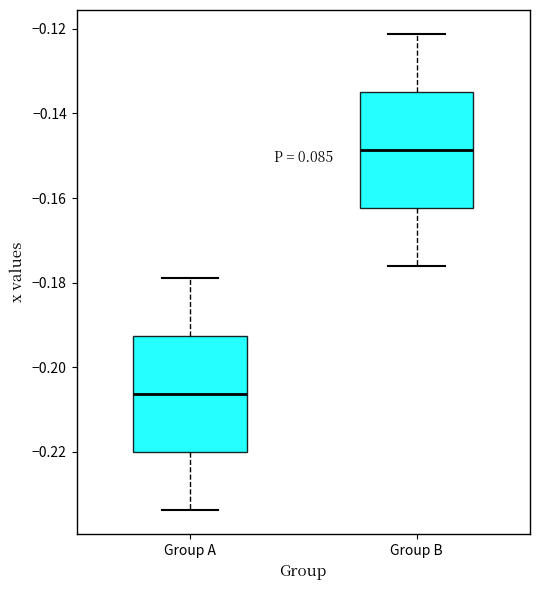

Reading left to right, transcribe this box plot: for each box, give where its median line is, the range the box spans, and where its two whiskers end, as read against the y-axis. The values are not printed on the chart, so give them approximately, as read against the axis.

Group A: median -0.206, box -0.220 to -0.192, whiskers -0.234 to -0.178
Group B: median -0.148, box -0.162 to -0.134, whiskers -0.176 to -0.122